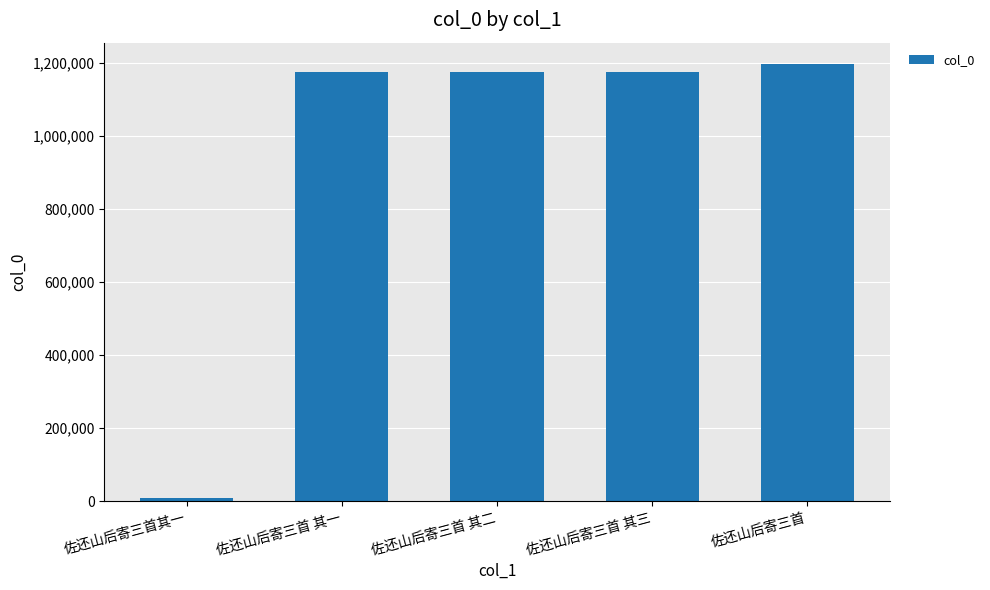

Which label corresponds to the largest value in the chart?

佐还山后寄三首